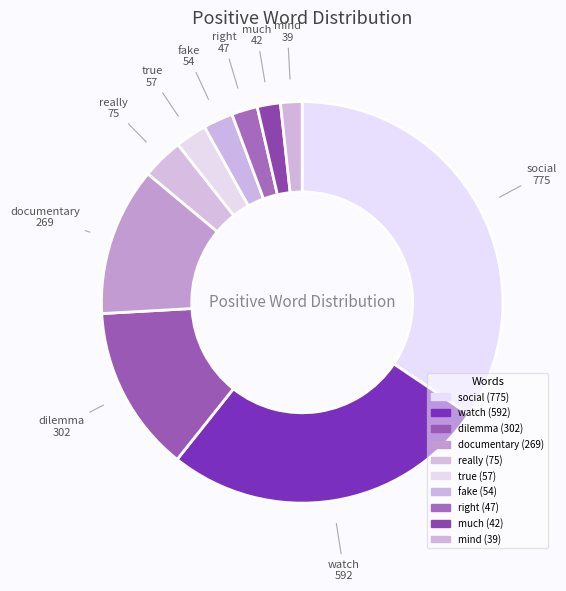

Which slice is the largest?

social